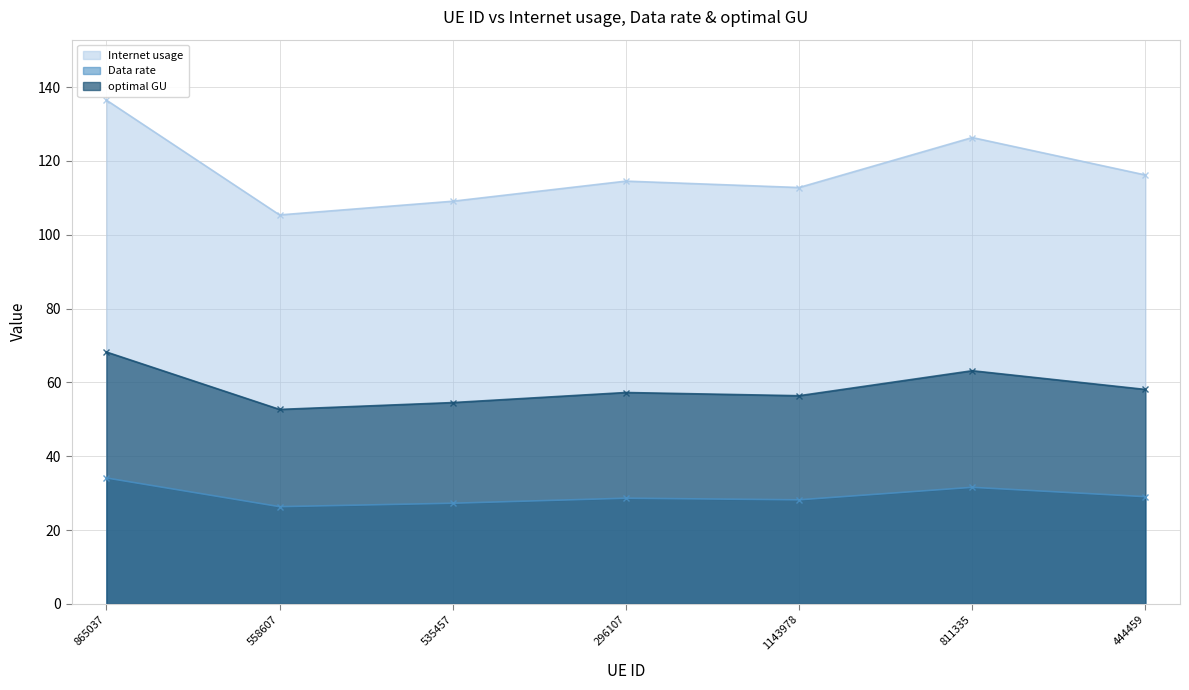

What is the lowest value of the Data rate series?

26.3